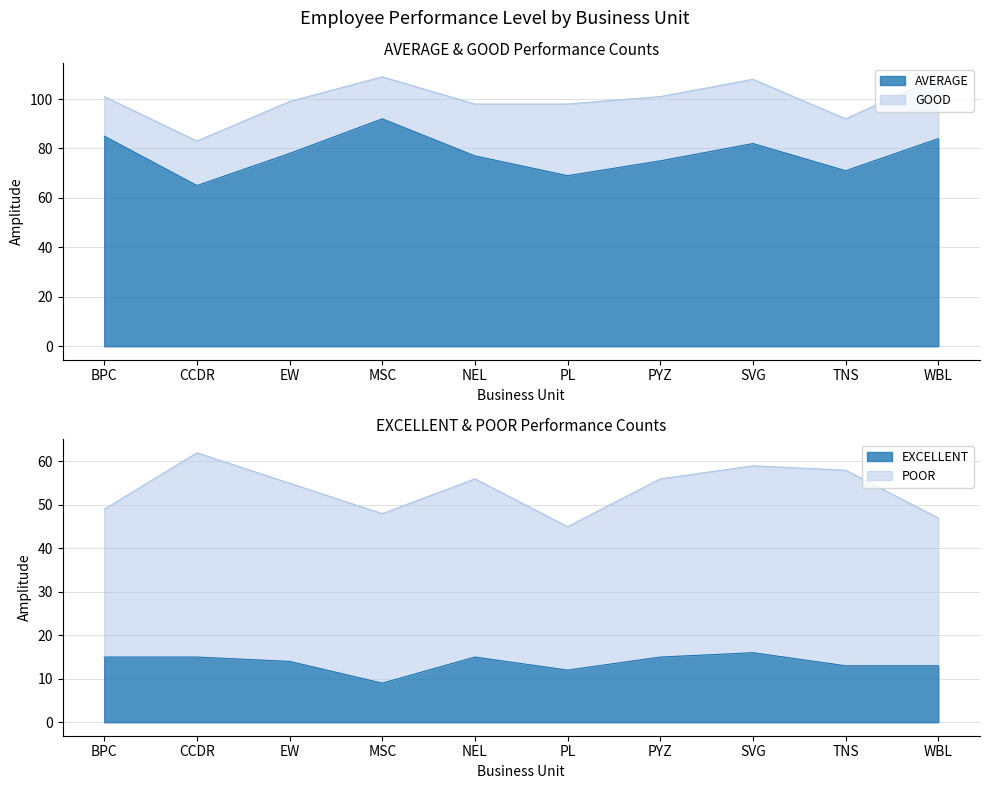

What is the maximum value shown in the chart?

92